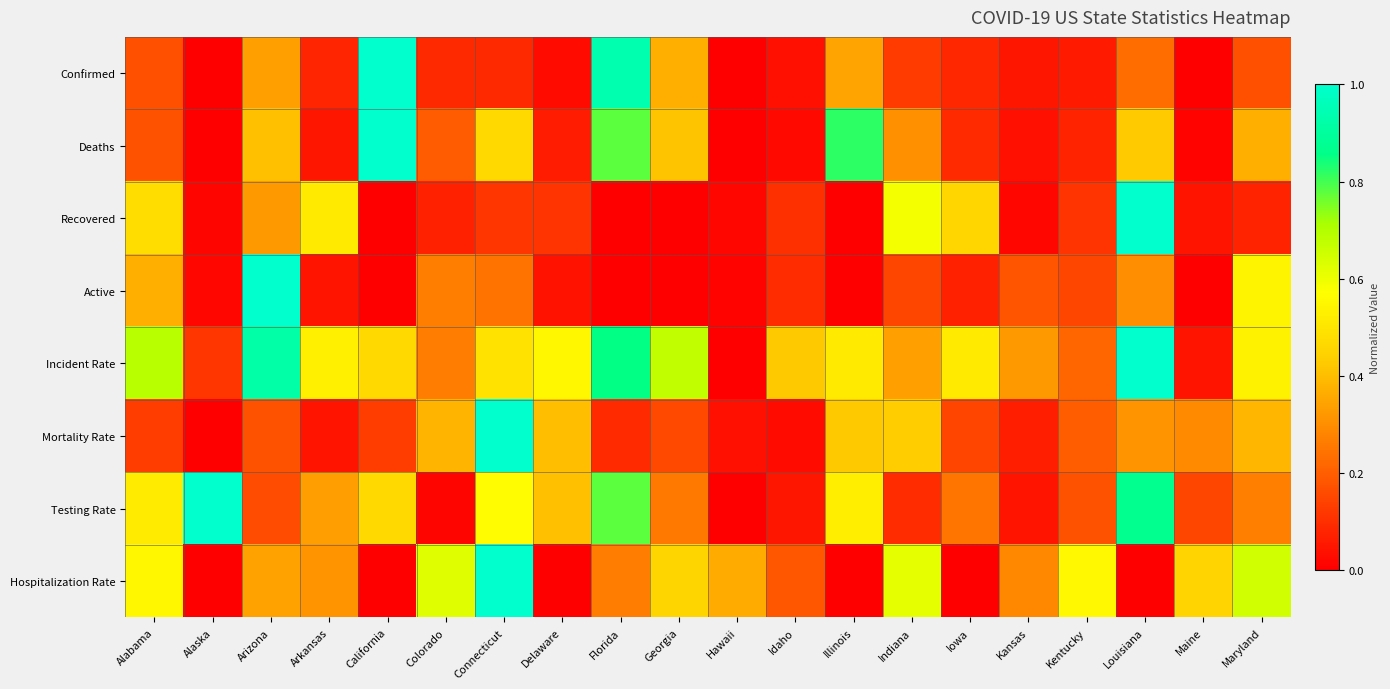

What is the total value across all series at Arizona?

3.7